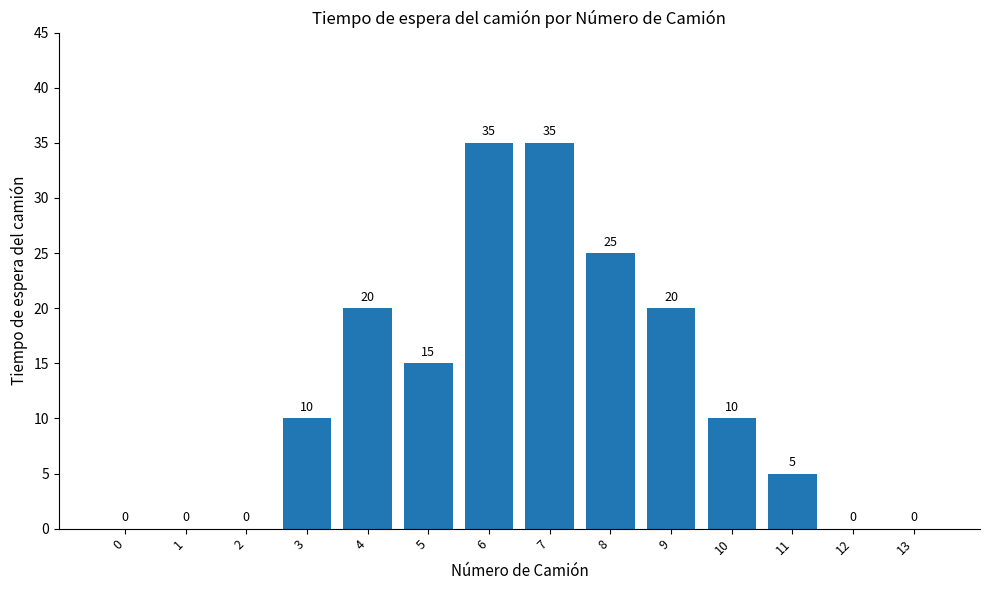

Are the bars grouped side by side (vs. stacked)?

No